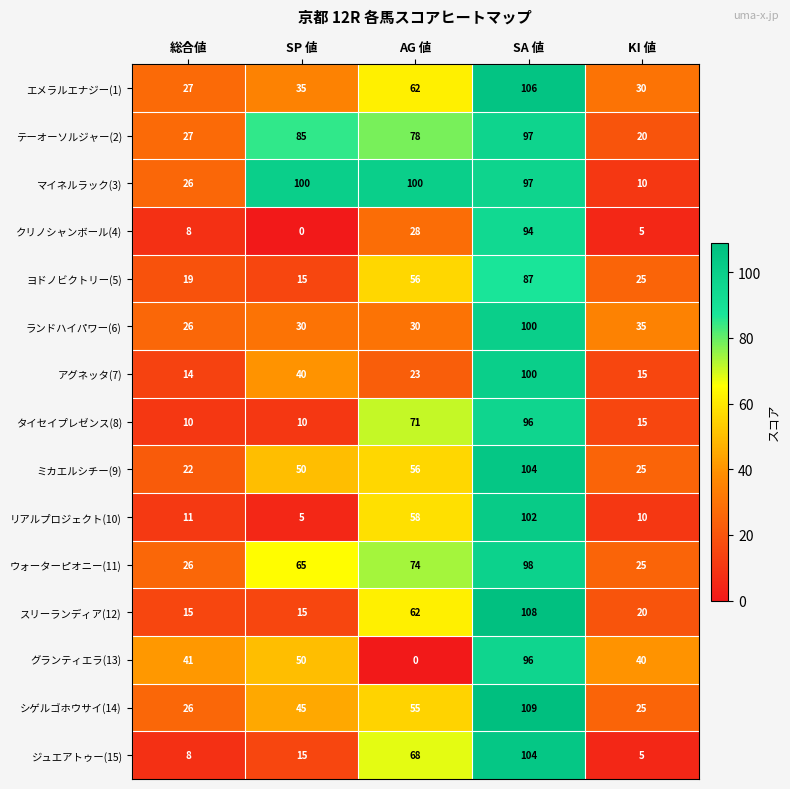

Where is ジュエアトゥー(15) nearest to the value 54?

AG 値